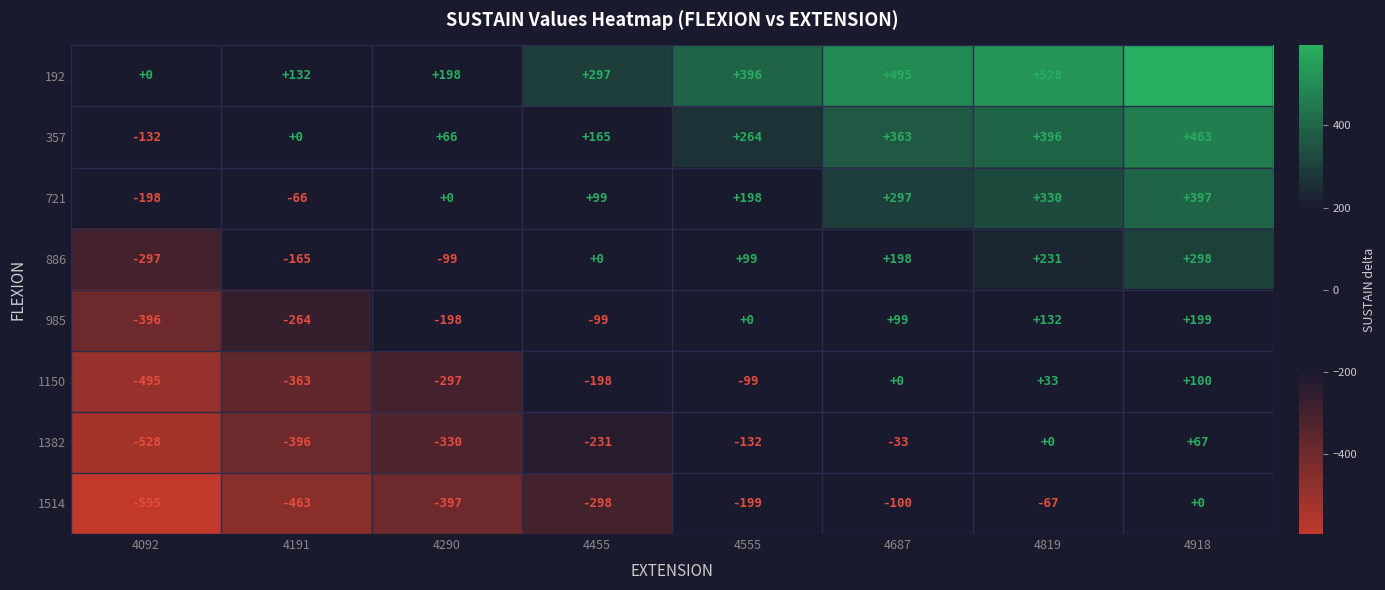

At 4191, list the series in order from smallest to largest.

1514, 1382, 1150, 985, 886, 721, 357, 192